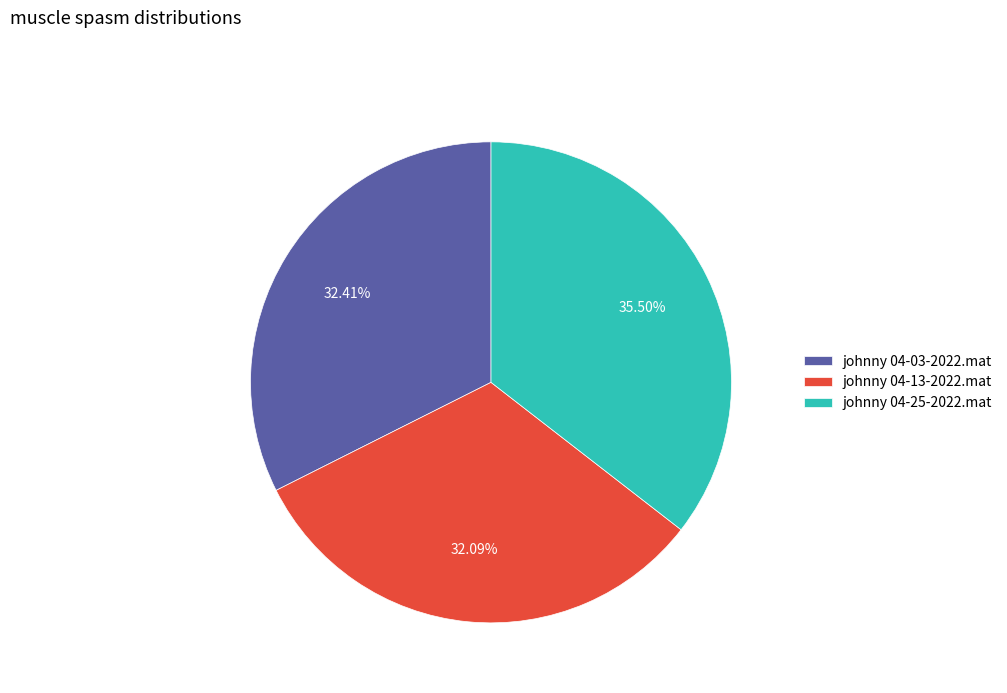

To the nearest percent, what is the average slice percentage?

33%